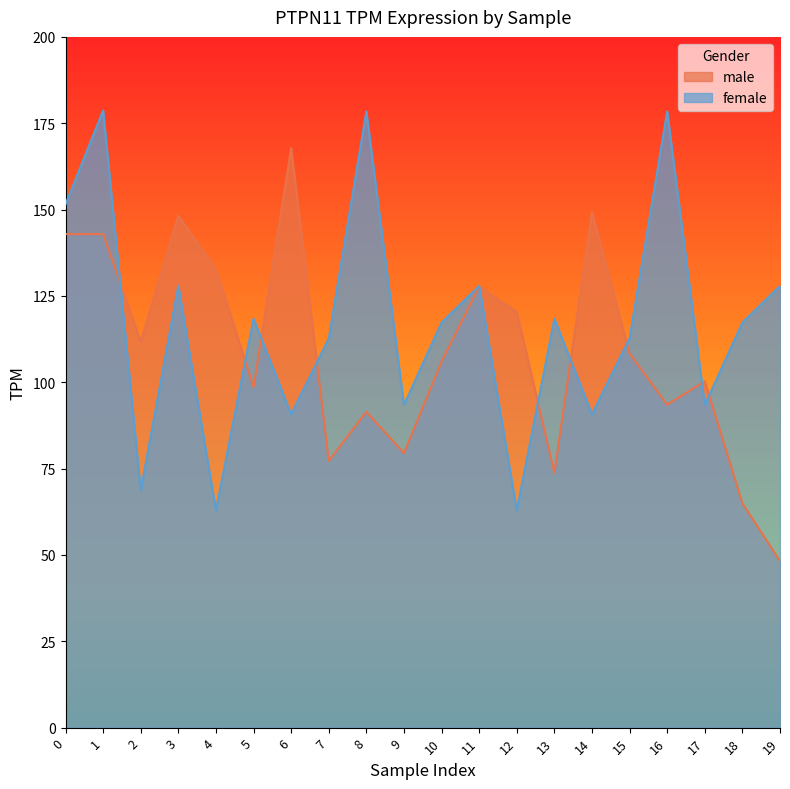

The female series shows 254.0 at 1. True or false?

False